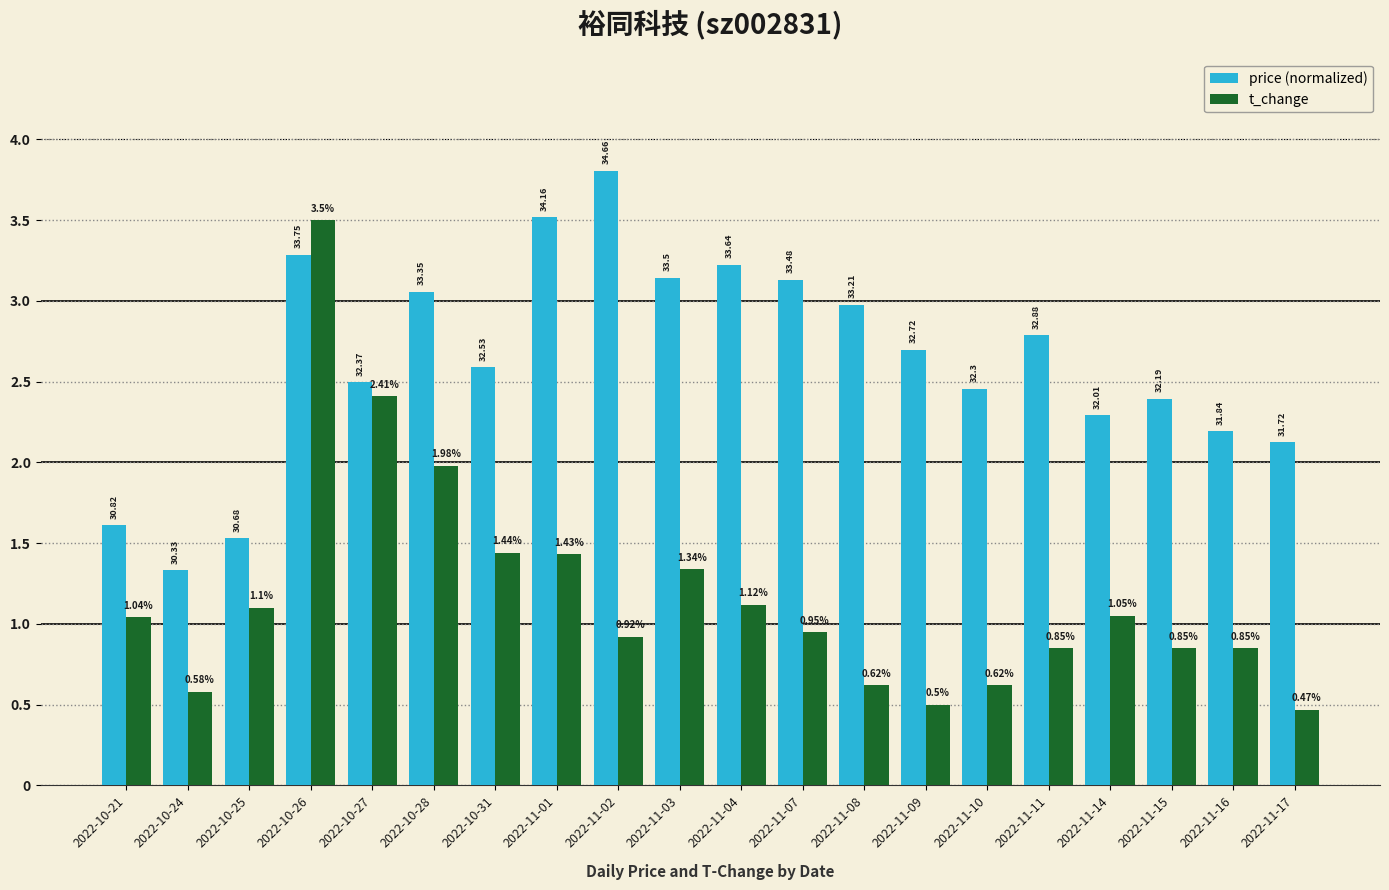

How many values in the price (normalized) series exceed 2?

17